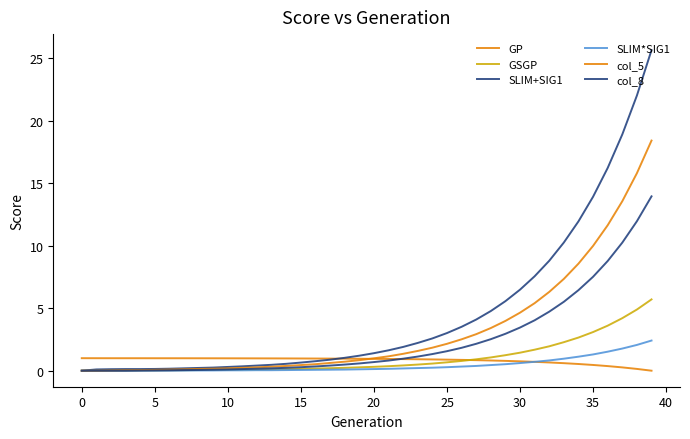

Where do SLIM*SIG1 and GP first cross each other?

30 and 31